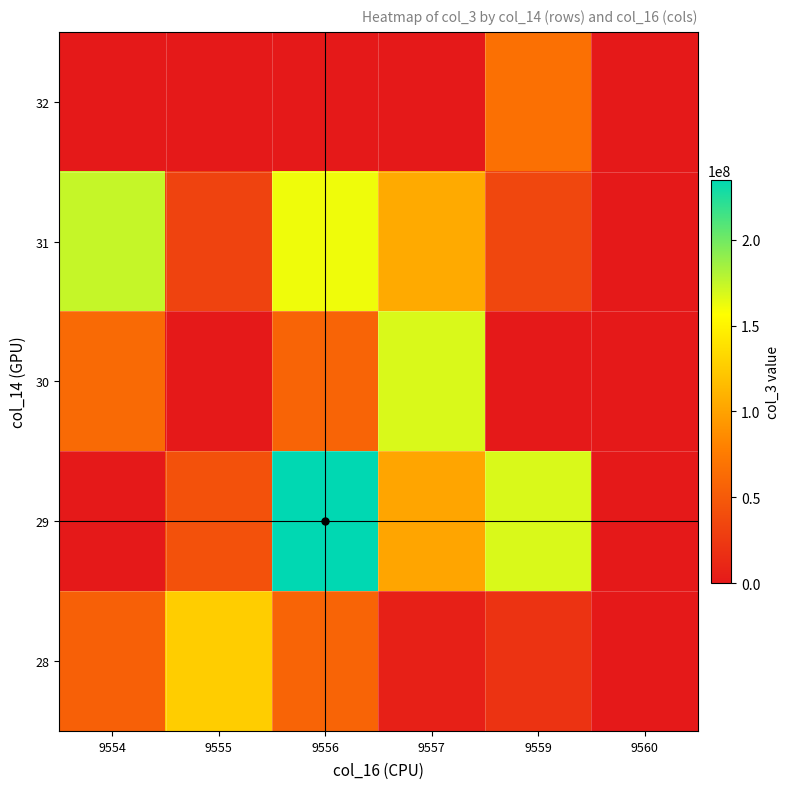

Reading left to right, list all the values displayed in this chart.

28: 9554=54243424	9555=125909288	9556=57951600	9557=5699856	9559=20600952	9560=0
29: 9554=0	9555=43249352	9556=235051504	9557=101755848	9559=168289936	9560=0
30: 9554=62588328	9555=0	9556=57951600	9557=168090512	9559=0	9560=0
31: 9554=174022184	9555=32294912	9556=161256960	9557=104847720	9559=34936296	9560=0
32: 9554=0	9555=0	9556=0	9557=0	9559=67183416	9560=0